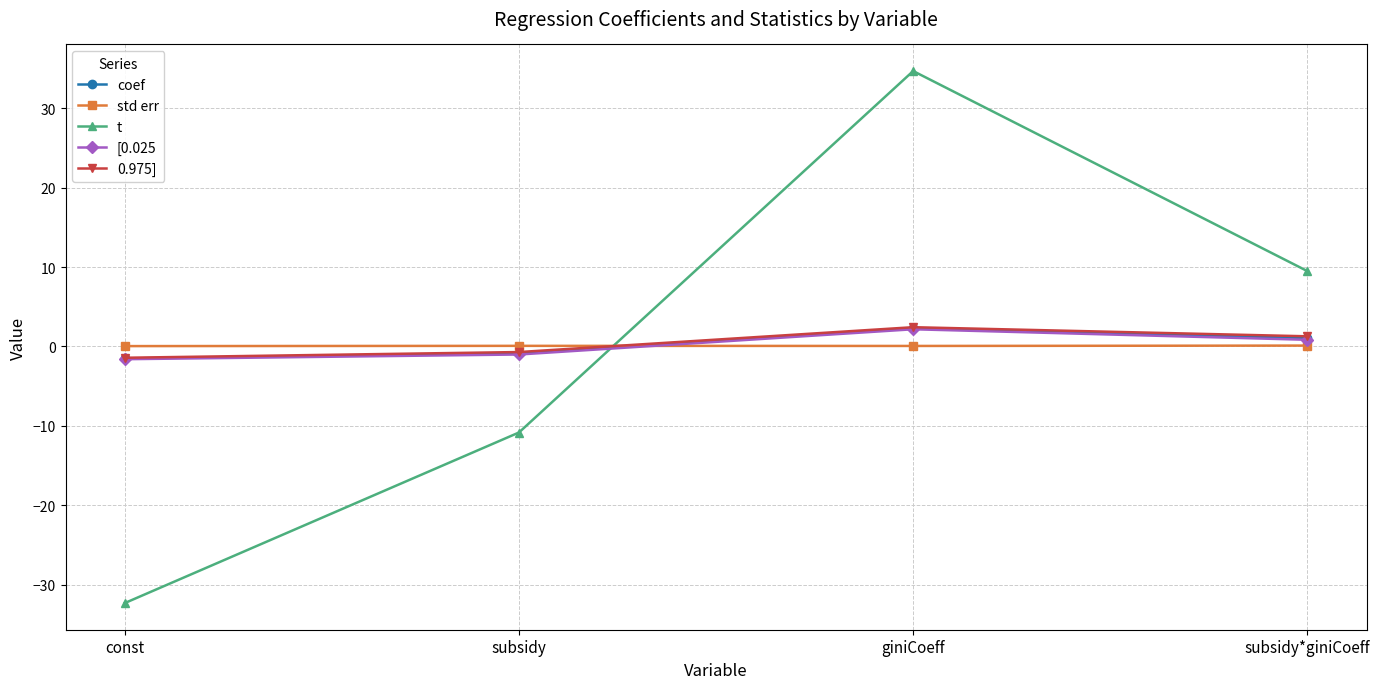

At which category is the sum across all series the highest?

giniCoeff